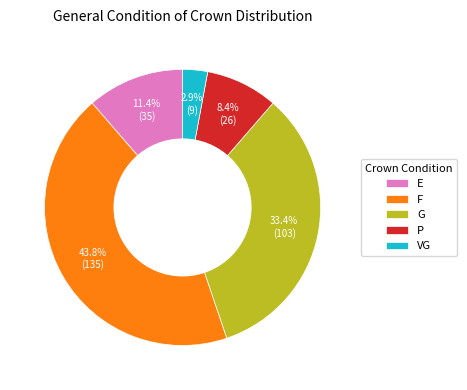

Does G account for over 50% of the chart?

No